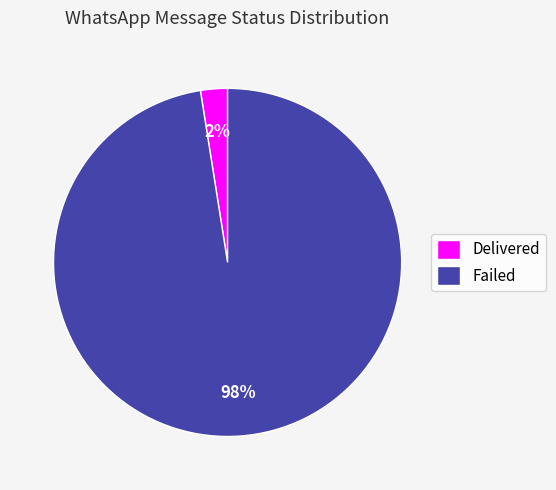

To the nearest percent, what is the combined percentage of Delivered and Failed?

100%